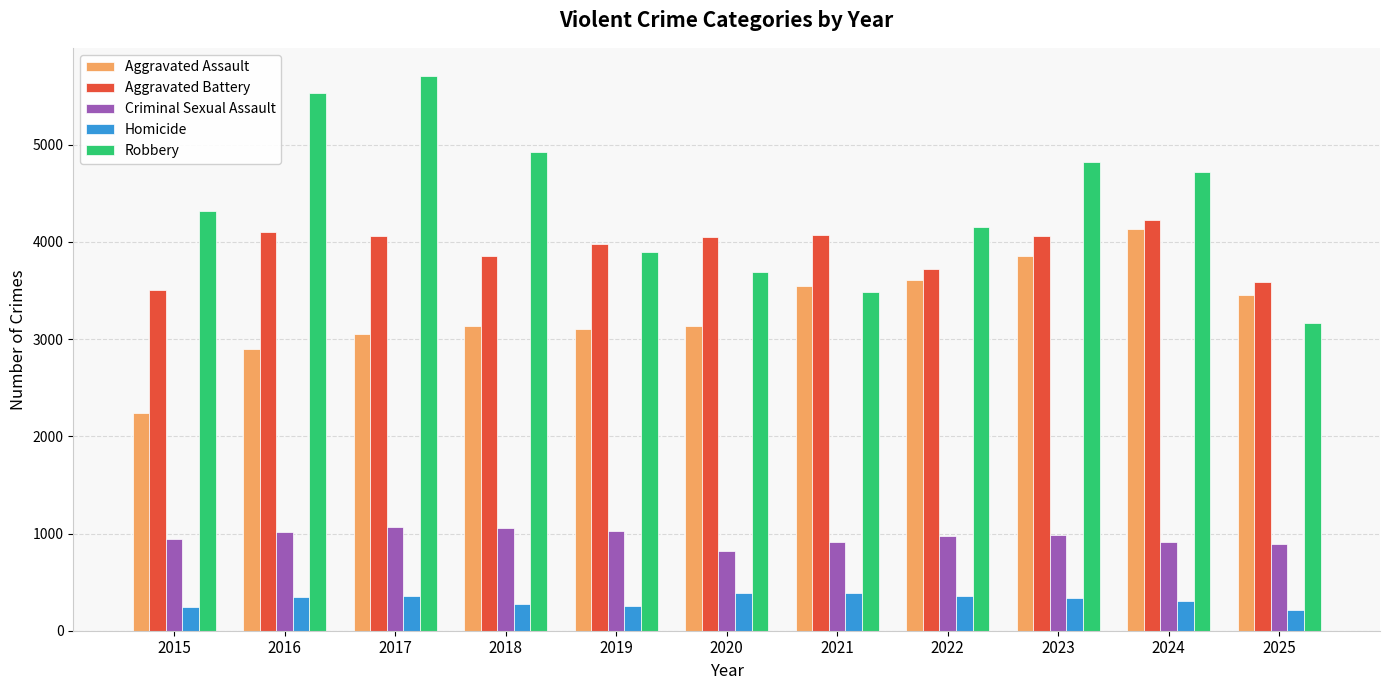

What is the highest value of the Criminal Sexual Assault series?

1064